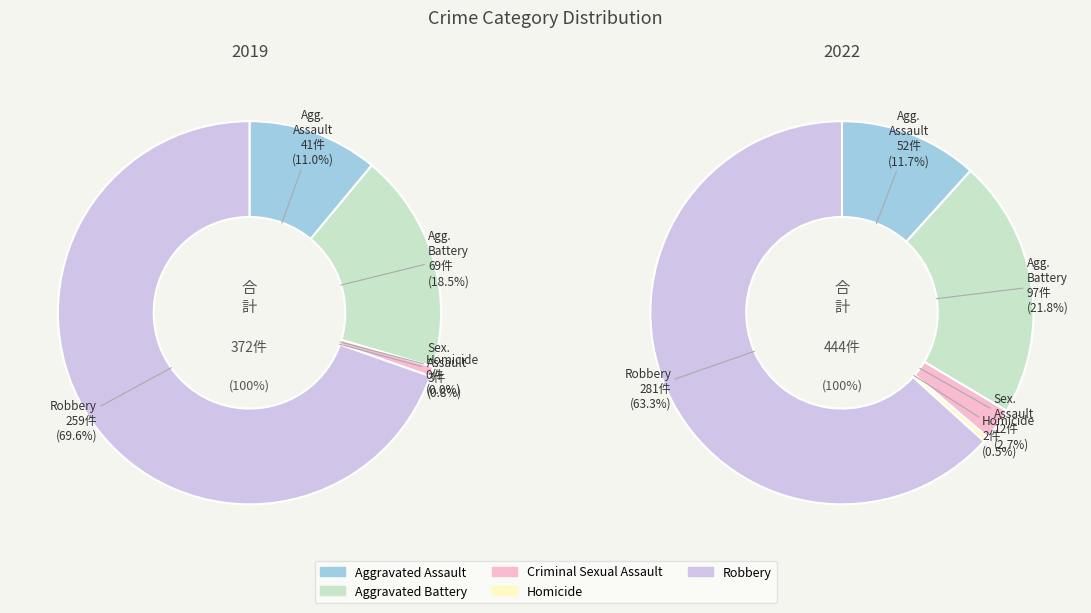

How many slices are in this pie chart?

5